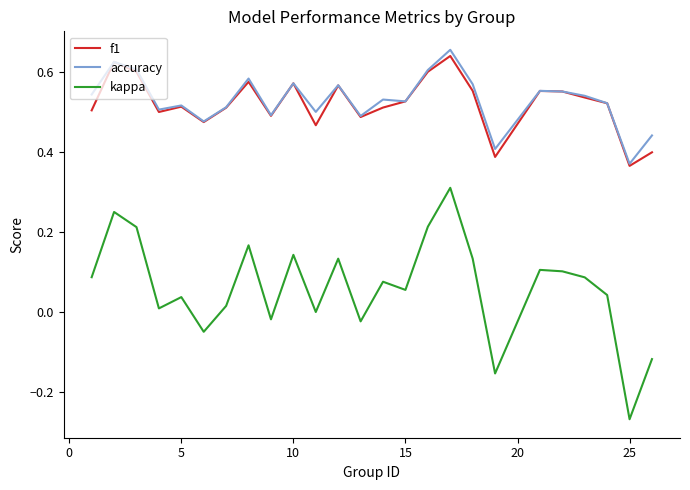

Which series has the largest range (max minus min)?

kappa